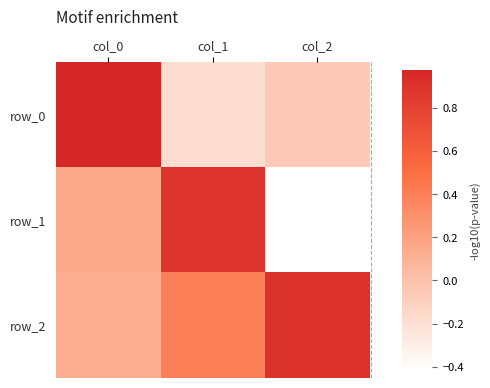

What is the average value of the row_0 series?

0.2